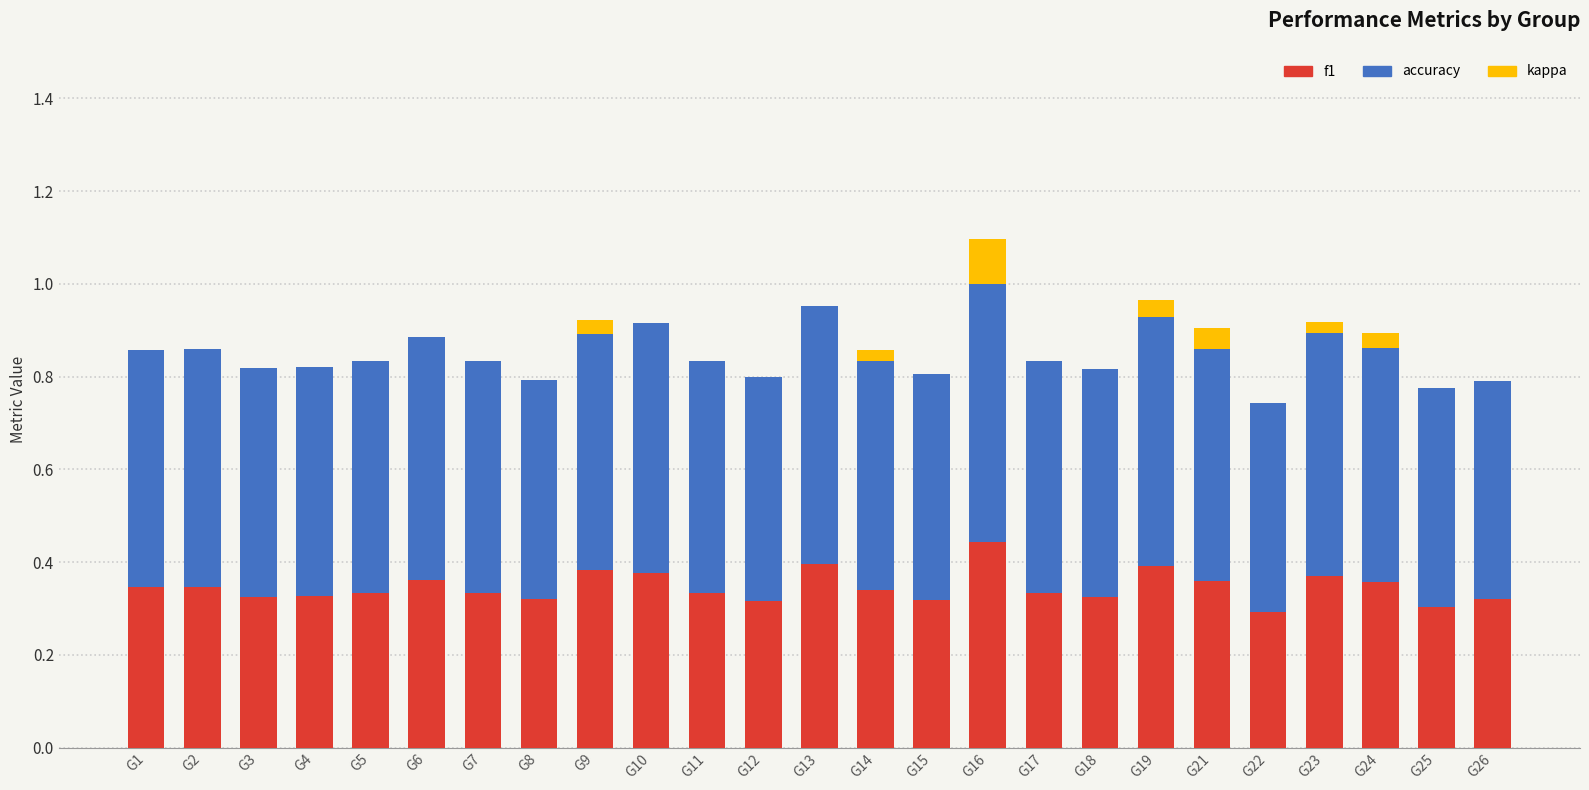

At which category is the sum across all series the highest?

G16